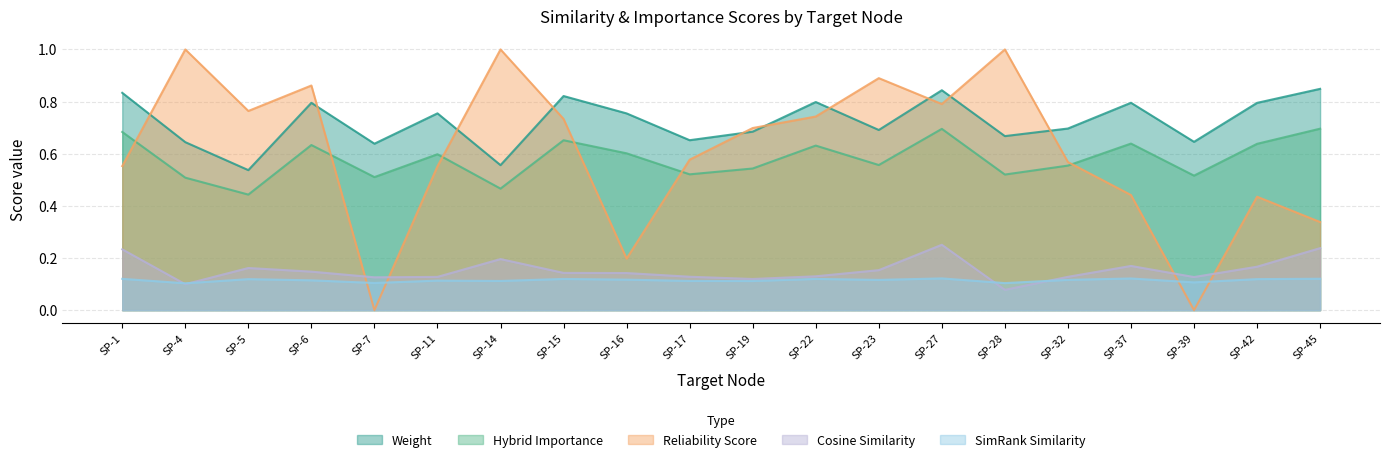

Reading left to right, what are all the values shown in this chart?

weight: 0.8	0.6	0.5	0.8	0.6	0.8	0.6	0.8	0.8	0.7	0.7	0.8	0.7	0.8	0.7	0.7	0.8	0.6	0.8	0.8
hybrid_importance: 0.7	0.5	0.4	0.6	0.5	0.6	0.5	0.7	0.6	0.5	0.5	0.6	0.6	0.7	0.5	0.6	0.6	0.5	0.6	0.7
reliability_score: 0.6	1.0	0.8	0.9	0.0	0.6	1.0	0.7	0.2	0.6	0.7	0.7	0.9	0.8	1.0	0.6	0.4	0.0	0.4	0.3
simrank_similarity_to_test_node: 0.1	0.1	0.1	0.1	0.1	0.1	0.1	0.1	0.1	0.1	0.1	0.1	0.1	0.1	0.1	0.1	0.1	0.1	0.1	0.1
cosine_similarity_to_test_node: 0.2	0.1	0.2	0.1	0.1	0.1	0.2	0.1	0.1	0.1	0.1	0.1	0.2	0.3	0.1	0.1	0.2	0.1	0.2	0.2